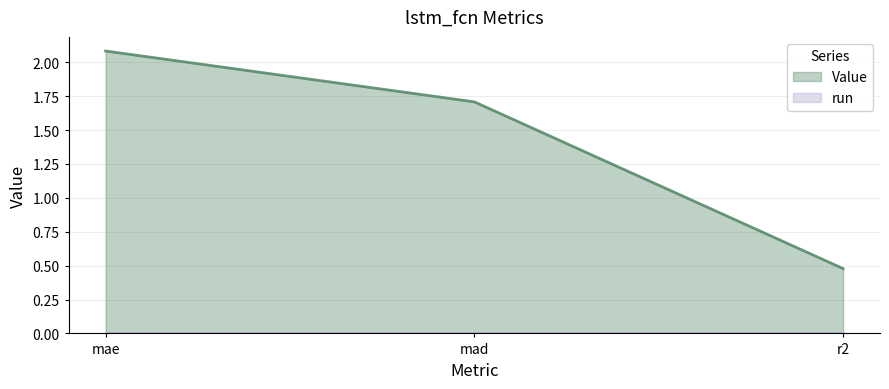

List the labels in order of value, smallest first.

r2, mad, mae